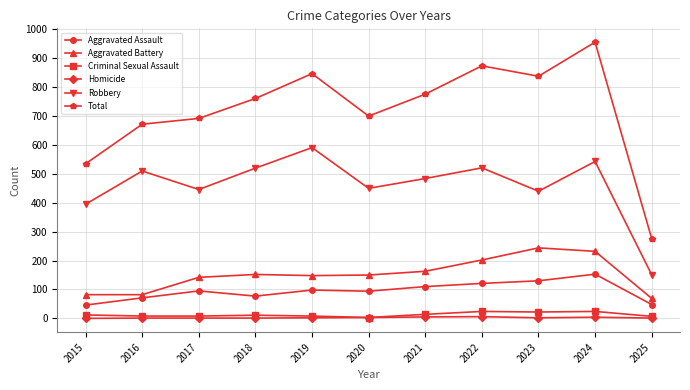

What value does the Criminal Sexual Assault series have at 2017, to the nearest 10?

10